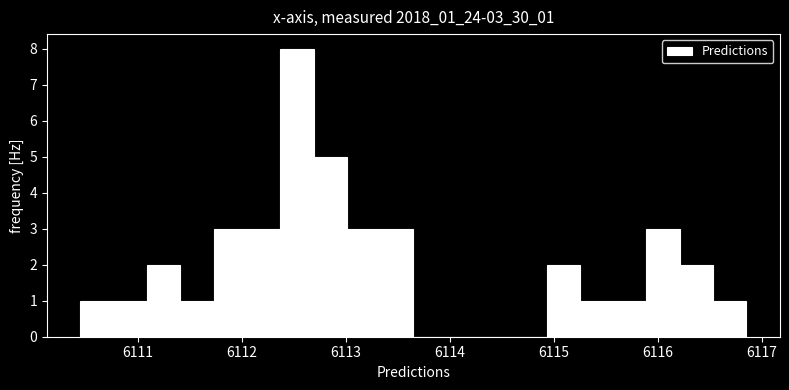

Around what value on the x-axis is the tallest bar? Give the approximate position of its centre, as read against the axis.

6112.5